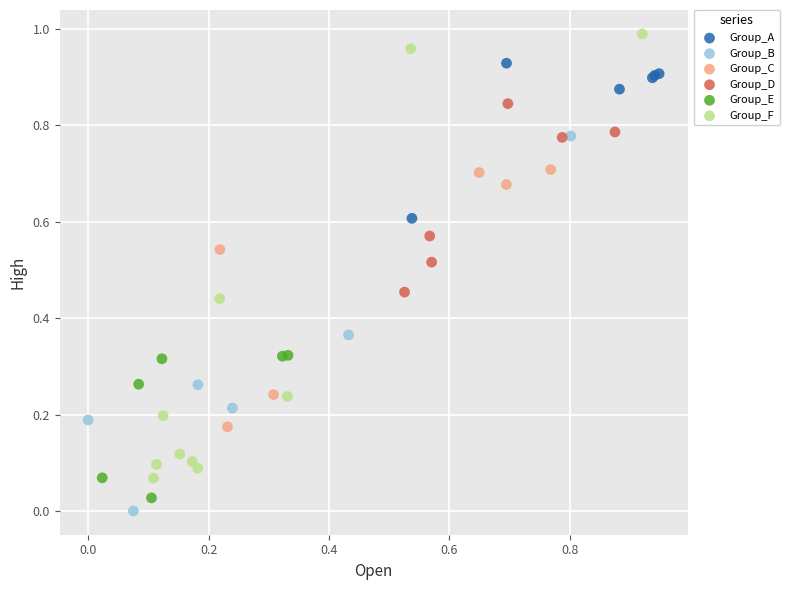

Which series has the largest Y range (max minus min)?

Group_F